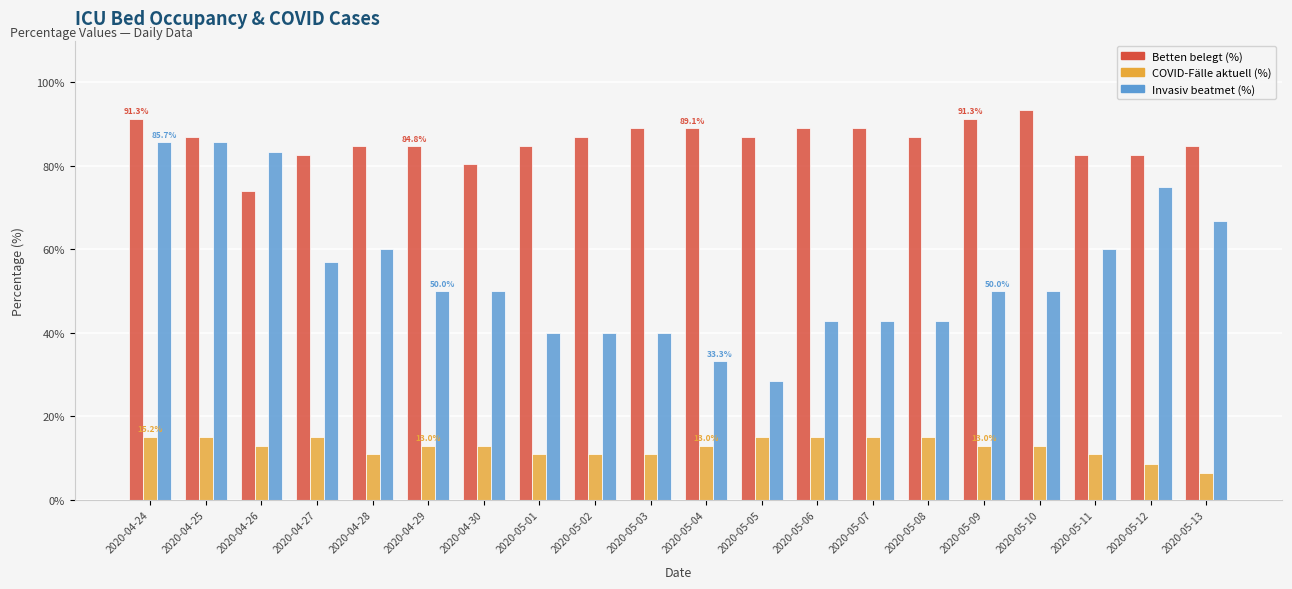

What is the difference between the highest and lowest values at 2020-04-30?

67.4